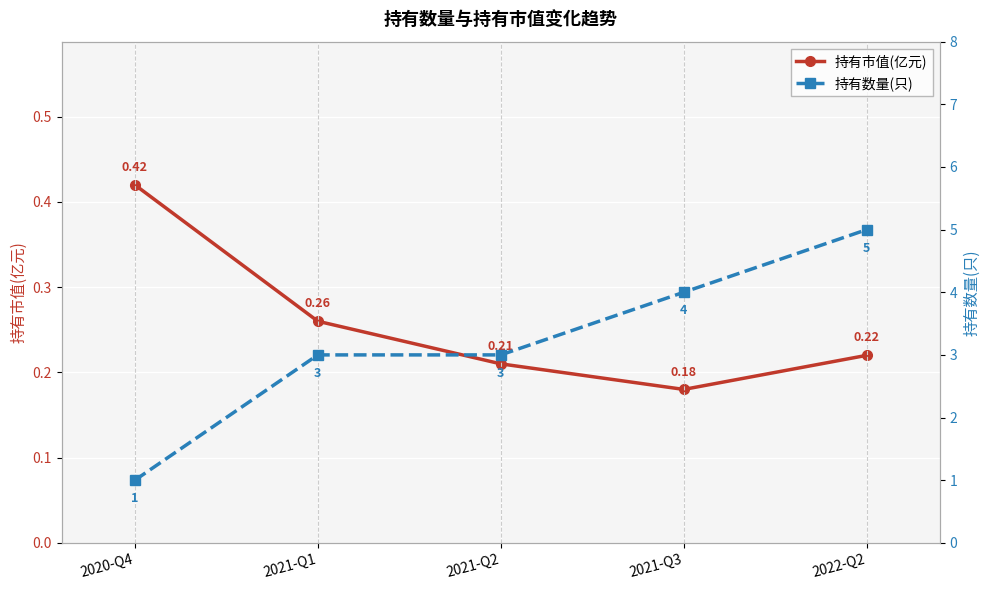

How many interior local valleys does the 持有市值(亿元) series have?

1